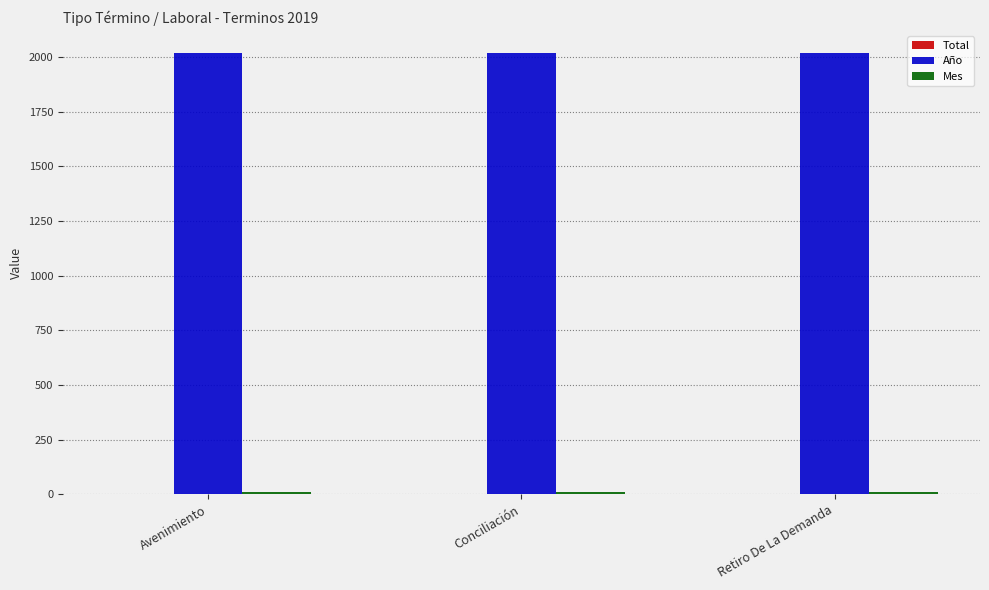

The Año series shows 3167 at Retiro De La Demanda. True or false?

False